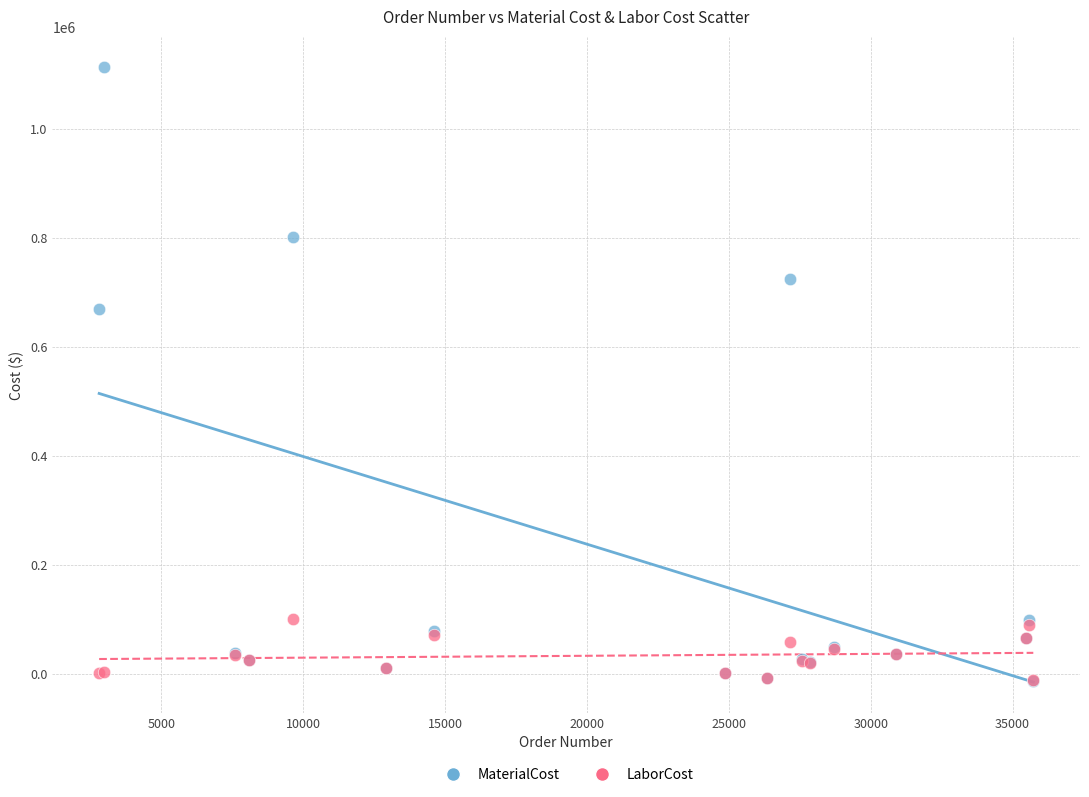

In the MaterialCost series, what Y value is closest to 549869?

668850.0